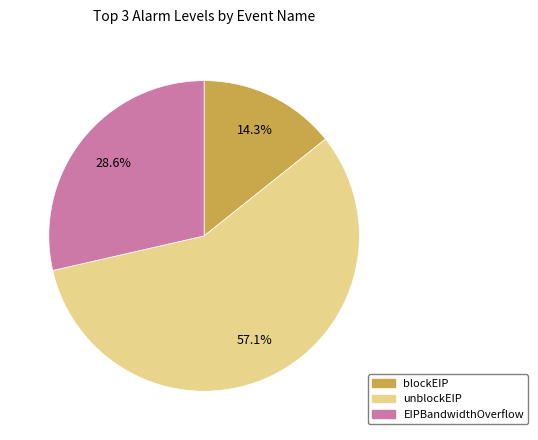

The blockEIP slice represents 23% of the pie. True or false?

False